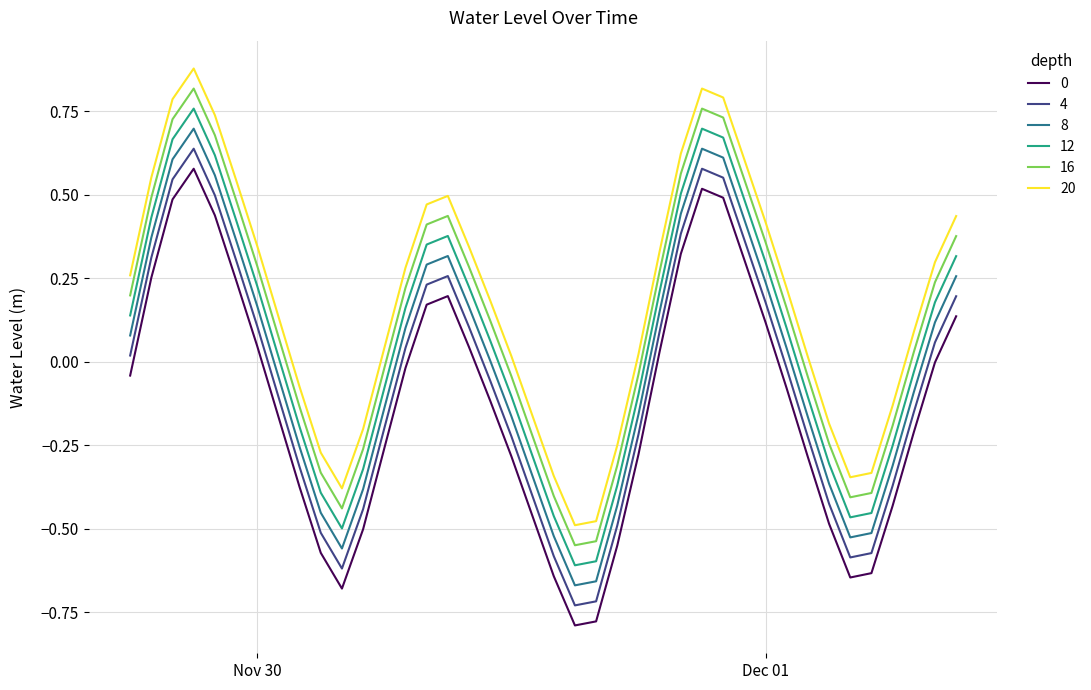

True or false: 8 and 4 cross at least once.

False